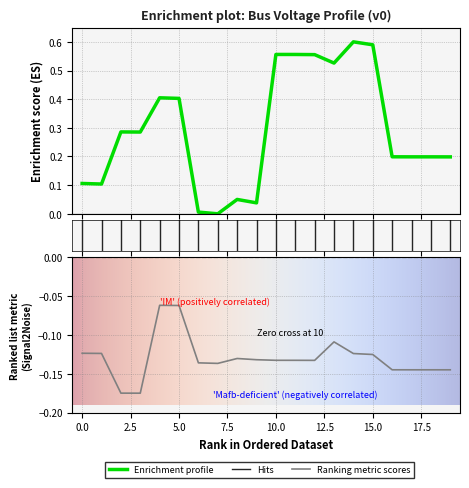

Where is a0 nearest to the value 0?

4